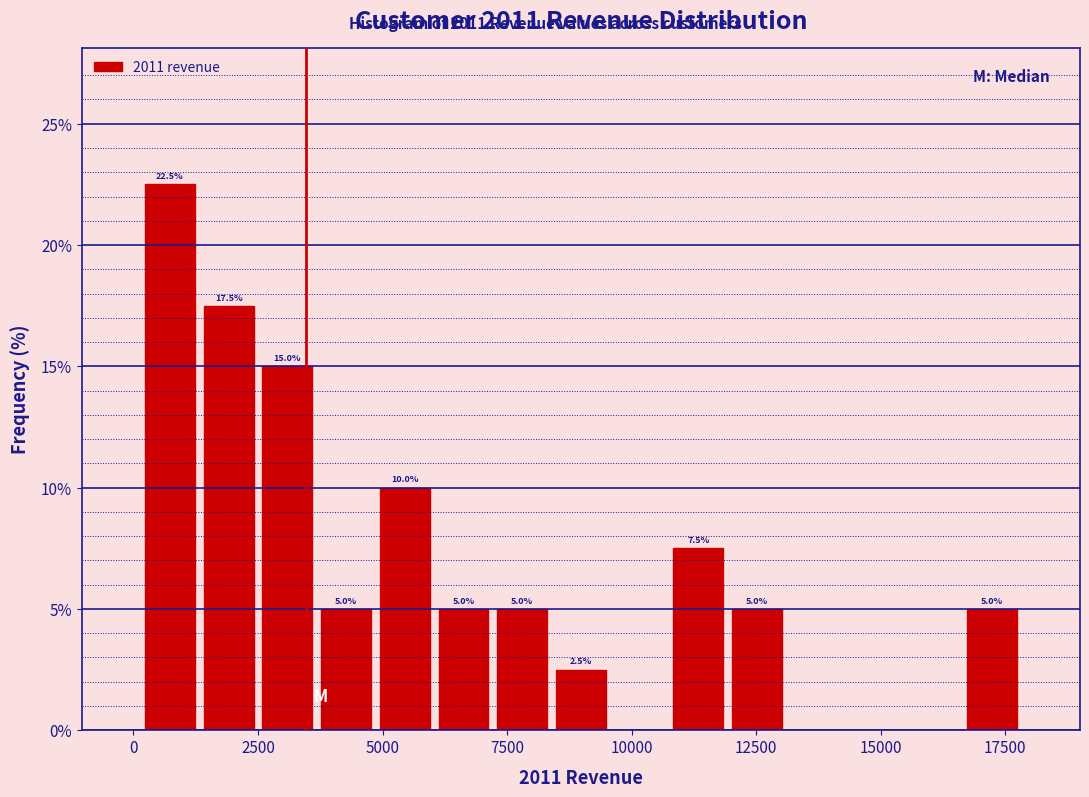

Read against the x-axis, roughly where is the centre of the tallest bar?

500